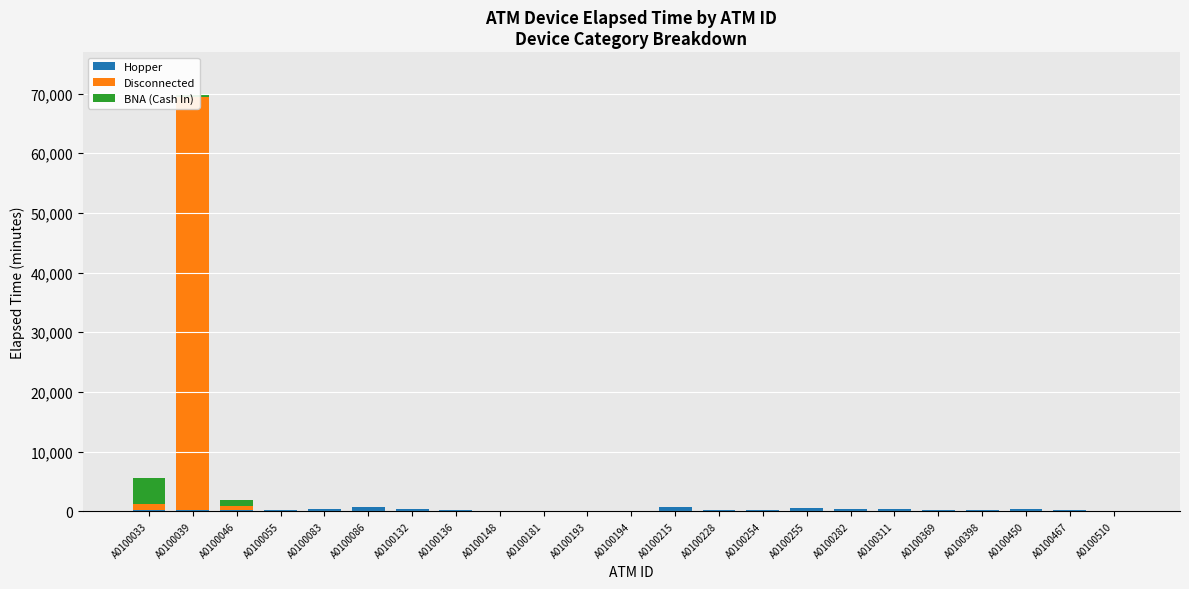

Reading left to right, list all the values displayed in this chart.

Hopper: A0100033=270	A0100039=140	A0100046=280	A0100055=260	A0100083=305	A0100086=700	A0100132=330	A0100136=160	A0100148=114	A0100181=125	A0100193=60	A0100194=100	A0100215=695	A0100228=225	A0100254=290	A0100255=625	A0100282=335	A0100311=345	A0100369=234	A0100398=220	A0100450=310	A0100467=200	A0100510=90
Disconnected: A0100033=935	A0100039=69280	A0100046=520	A0100055=0	A0100083=0	A0100086=0	A0100132=0	A0100136=0	A0100148=0	A0100181=0	A0100193=0	A0100194=0	A0100215=0	A0100228=0	A0100254=0	A0100255=0	A0100282=0	A0100311=0	A0100369=0	A0100398=0	A0100450=0	A0100467=0	A0100510=0
BNA (Cash In): A0100033=4420	A0100039=525	A0100046=1145	A0100055=0	A0100083=0	A0100086=0	A0100132=0	A0100136=0	A0100148=0	A0100181=0	A0100193=0	A0100194=0	A0100215=0	A0100228=0	A0100254=0	A0100255=0	A0100282=0	A0100311=0	A0100369=0	A0100398=0	A0100450=0	A0100467=0	A0100510=0